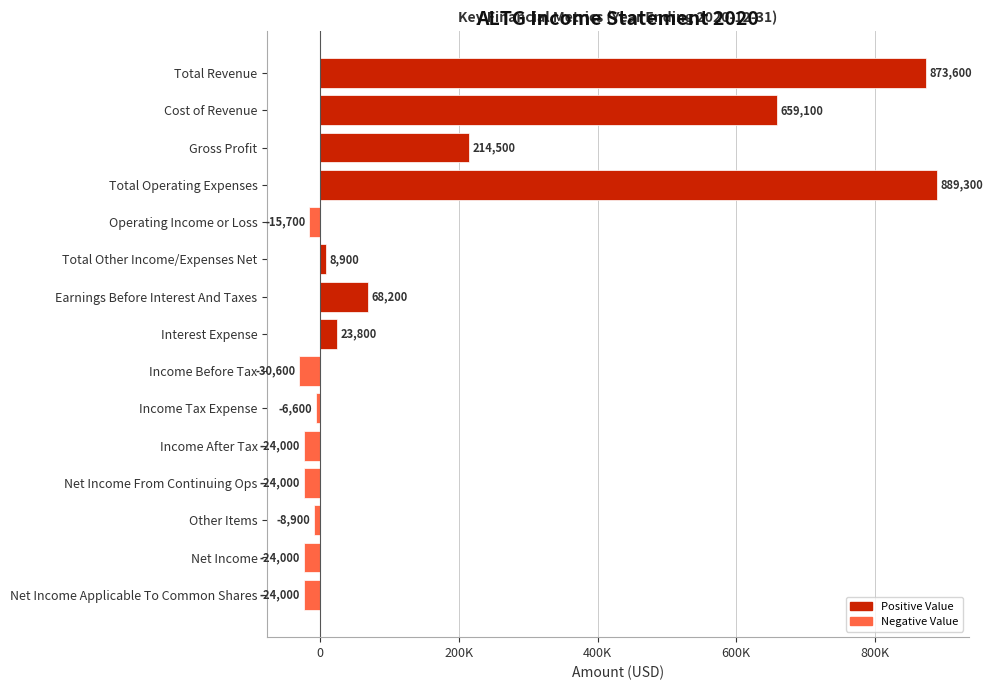

What is the average value?

171973